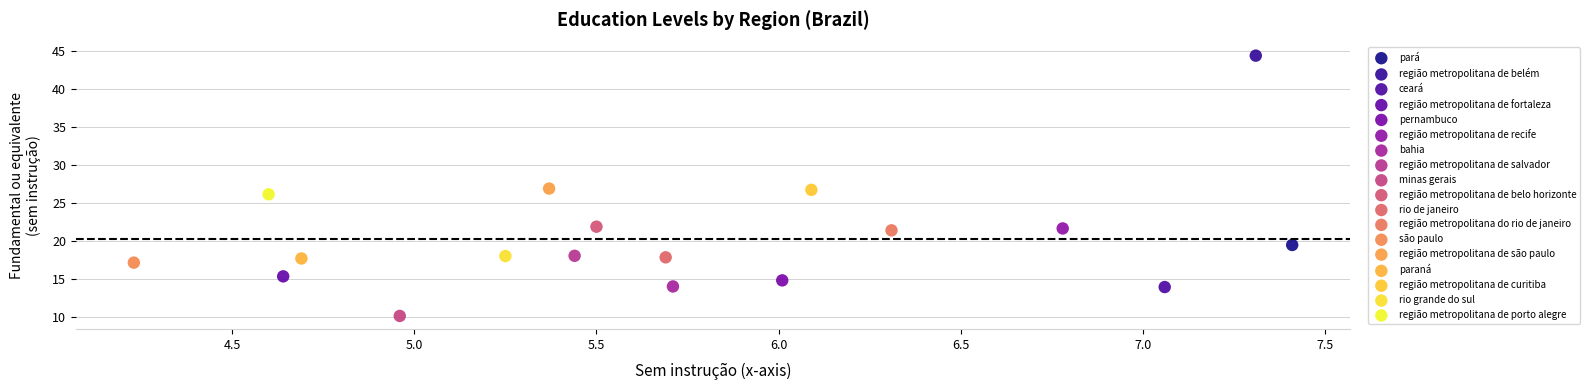

What are all the series names shown in the legend?

pará, região metropolitana de belém, ceará, região metropolitana de fortaleza, pernambuco, região metropolitana de recife, bahia, região metropolitana de salvador, minas gerais, região metropolitana de belo horizonte, rio de janeiro, região metropolitana do rio de janeiro, são paulo, região metropolitana de são paulo, paraná, região metropolitana de curitiba, rio grande do sul, região metropolitana de porto alegre